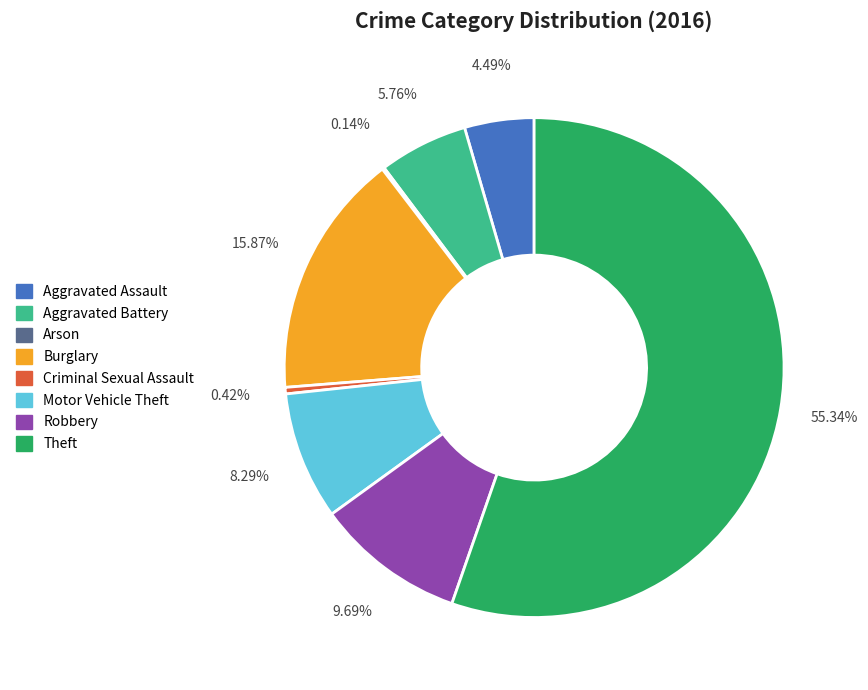

Which category accounts for the majority?

Theft